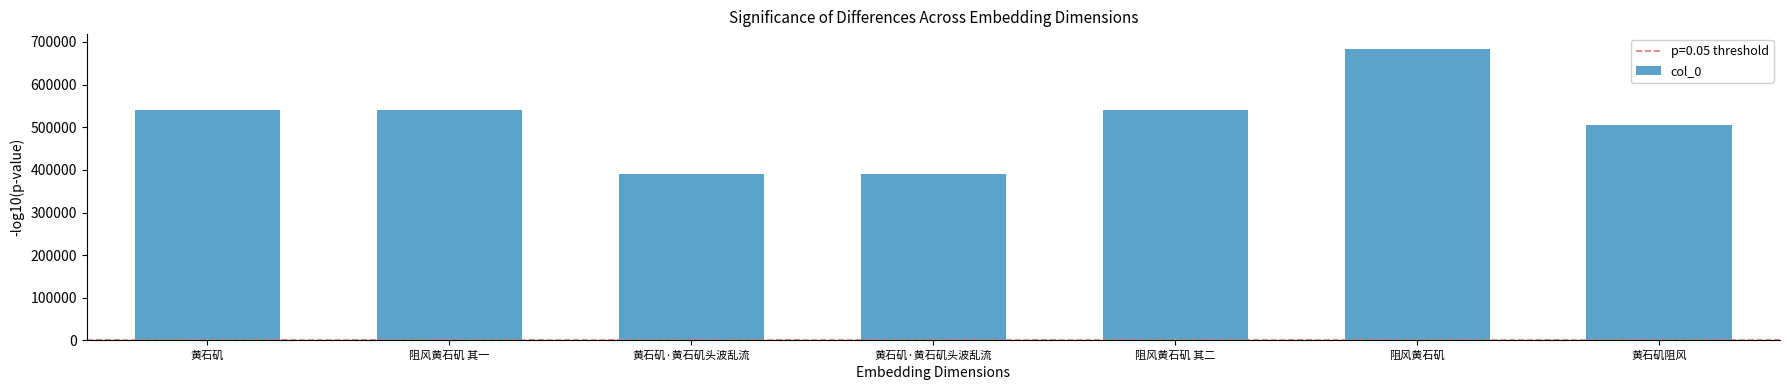

List the labels in order of value, smallest first.

黄石矶·黄石矶头波乱流, 黄石矶·黄石矶头波乱流, 黄石矶阻风, 阻风黄石矶 其一, 阻风黄石矶 其二, 黄石矶, 阻风黄石矶